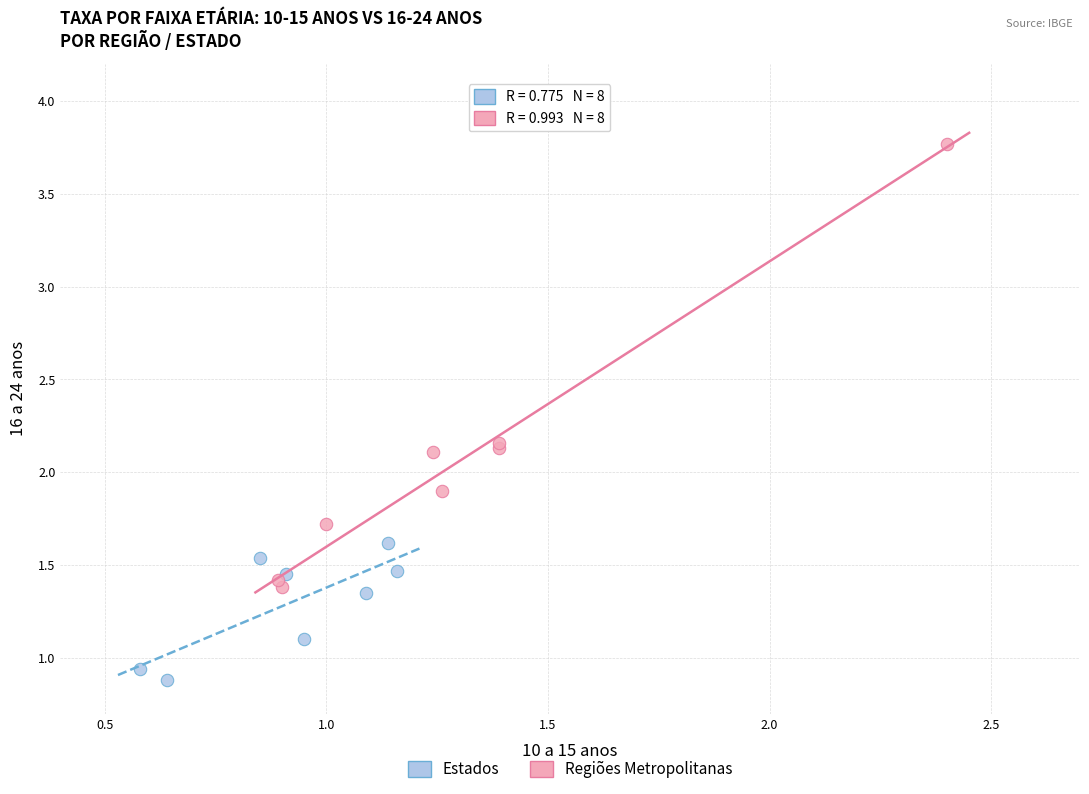

Which series reaches the minimum Y coordinate?

Estados